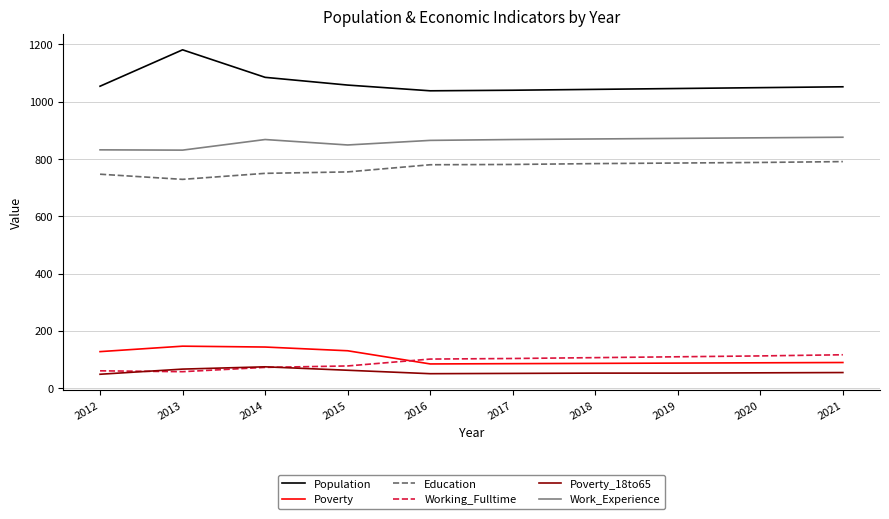

Is the value of Population at 2021 greater than the value of Poverty_18to65 at 2014?

Yes